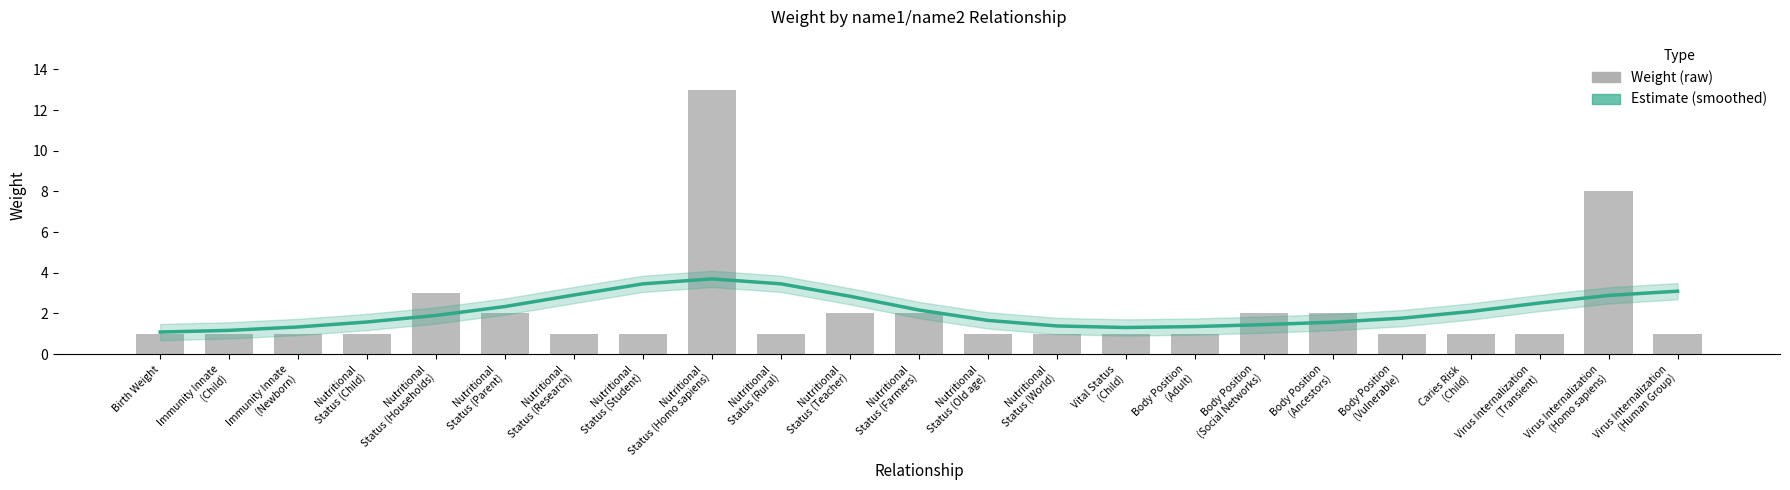

What is the lowest value of the Weight series?

1.0